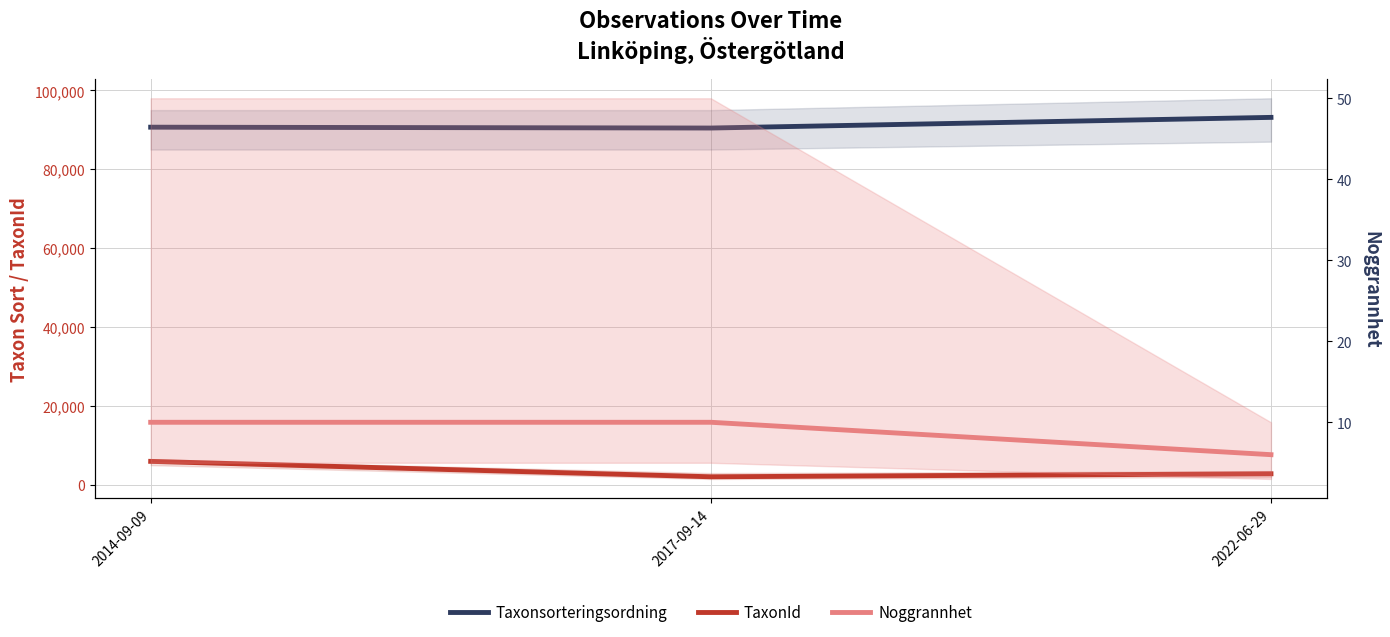

Which series changed the most between 2014-09-09 and 2022-06-29?

TaxonId